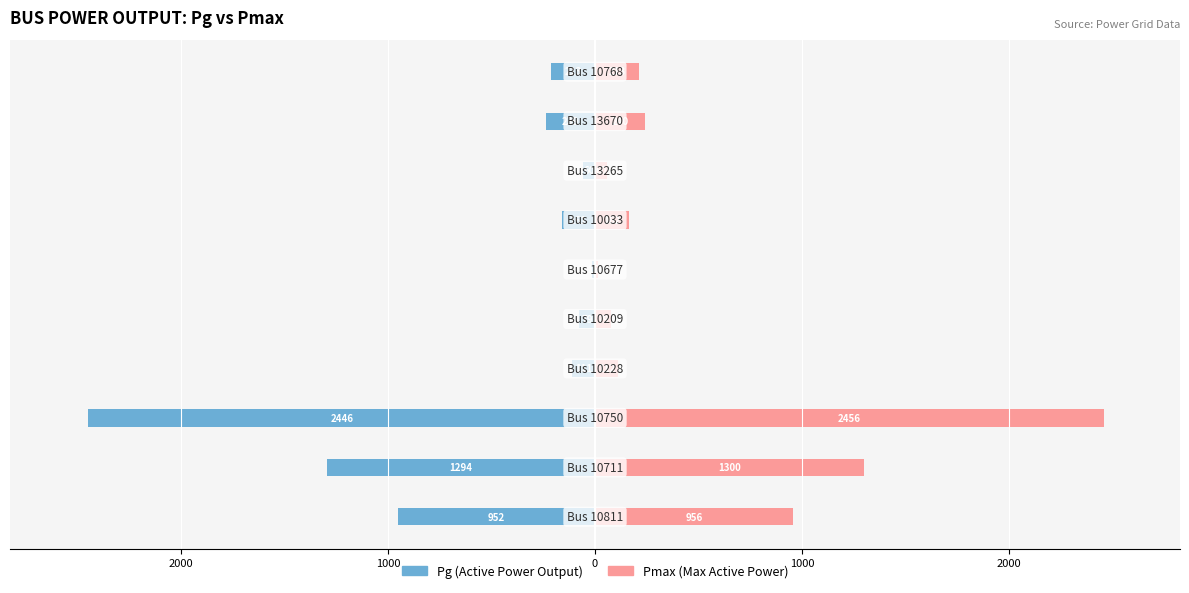

Does the chart contain stacked bars?

No